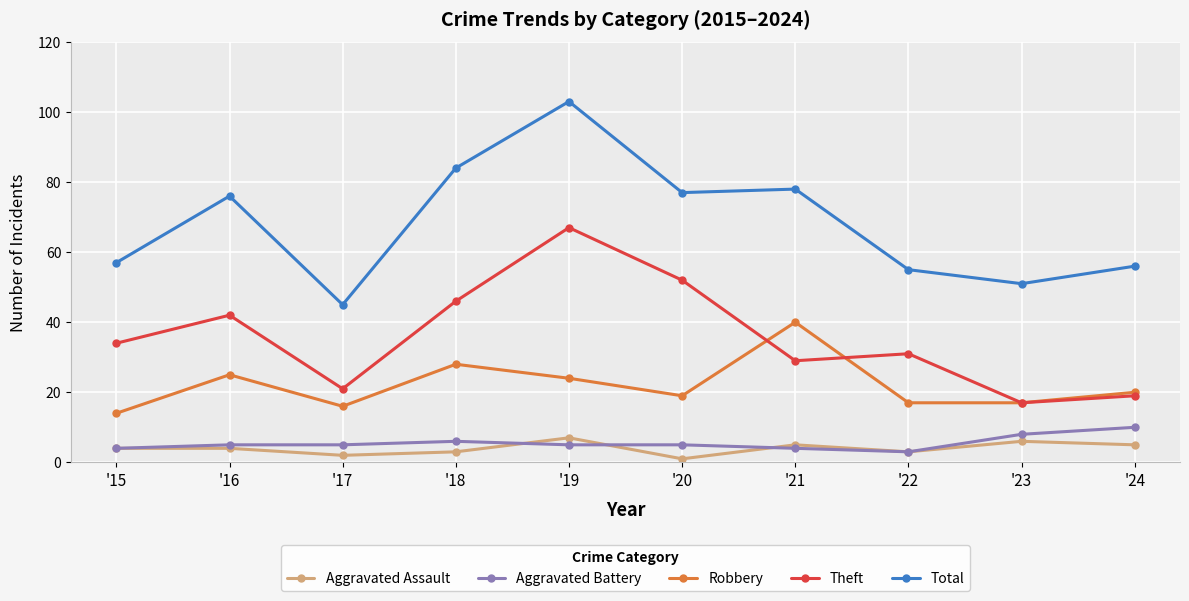

What is the sum of the Total values at '17 and '22?

100